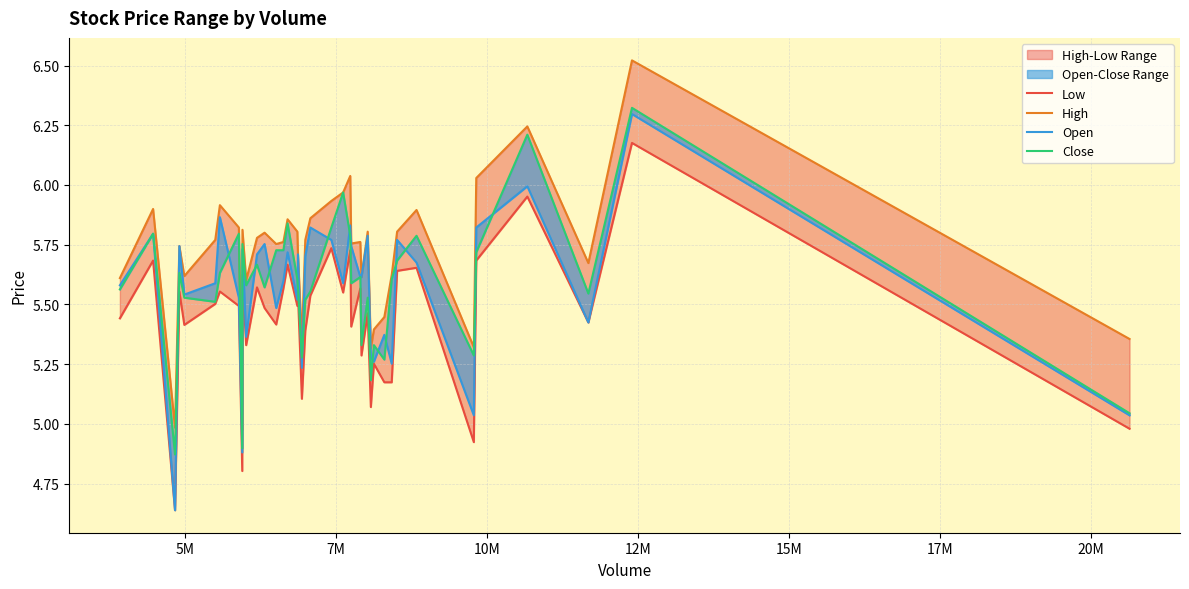

Rank the series by their maximum value, from lowest to highest.

Low, Open, Close, High